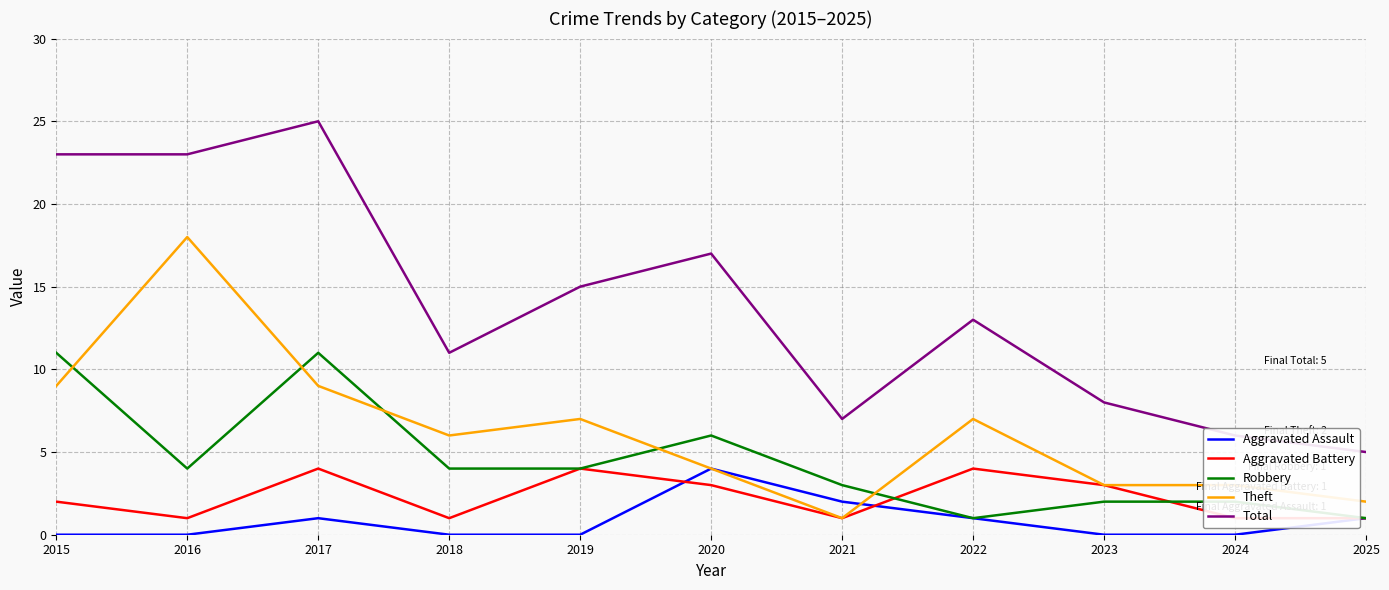

True or false: Total and Aggravated Battery intersect in this chart.

False